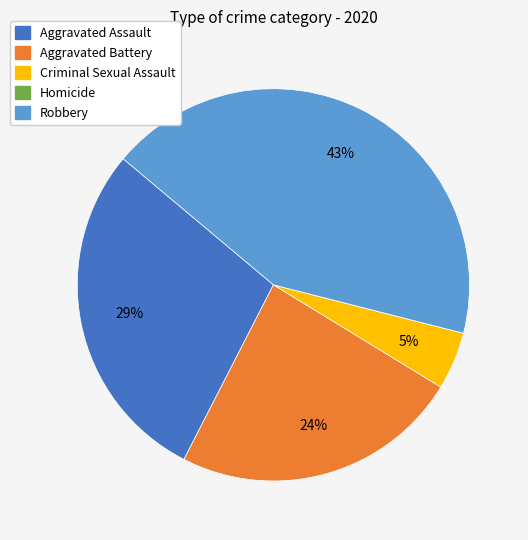

True or false: Aggravated Battery accounts for 24% of the total.

True